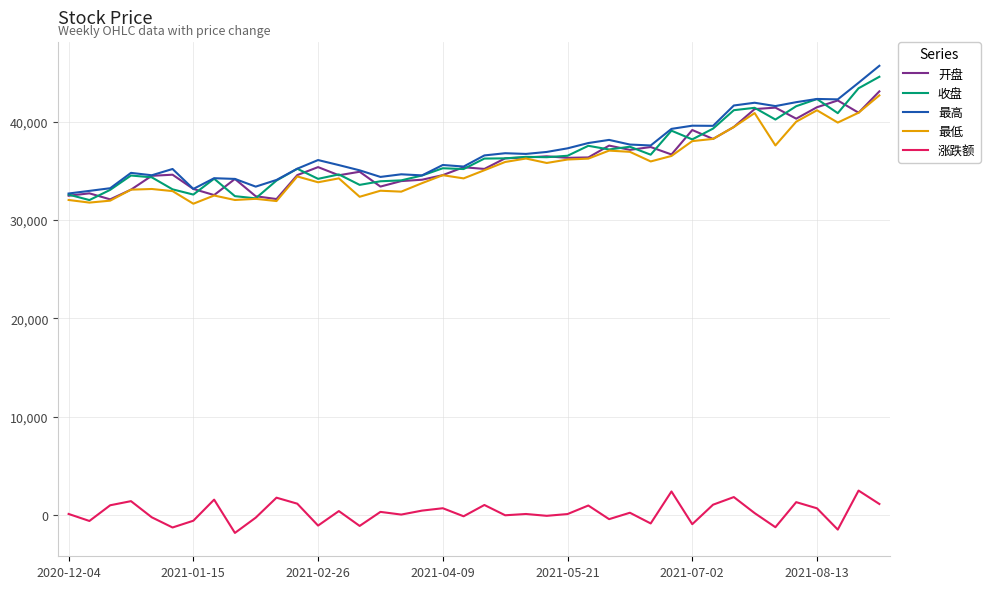

What is the maximum value shown in the chart?

45657.1